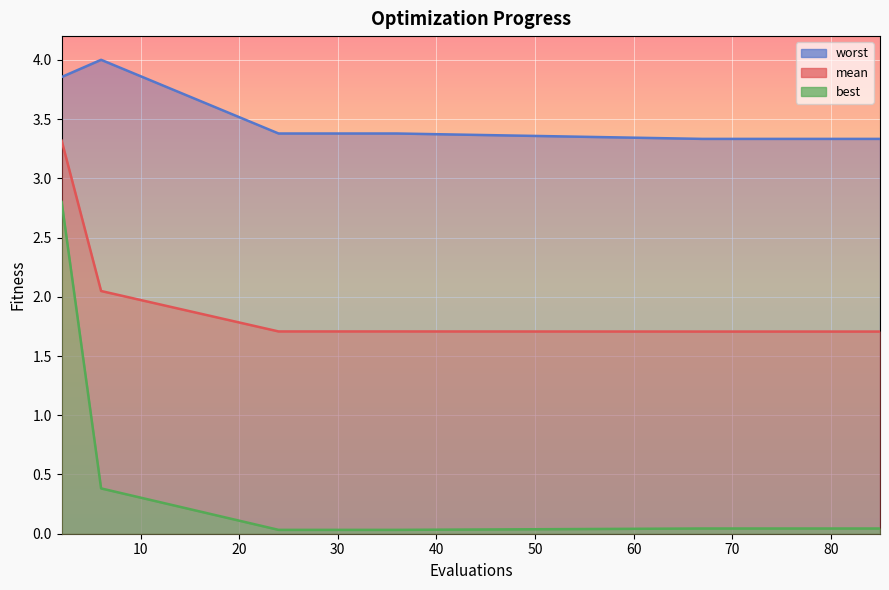

Reading left to right, list all the values displayed in this chart.

mean: 3.3	2.0	1.7	1.7	1.7	1.7	1.7	1.7	1.7	1.7	1.7	1.7	1.7	1.7	1.7
best: 2.8	0.4	0.0	0.0	0.0	0.0	0.0	0.0	0.0	0.0	0.0	0.0	0.0	0.0	0.0
worst: 3.9	4.0	3.4	3.4	3.4	3.3	3.3	3.3	3.3	3.3	3.3	3.3	3.3	3.3	3.3